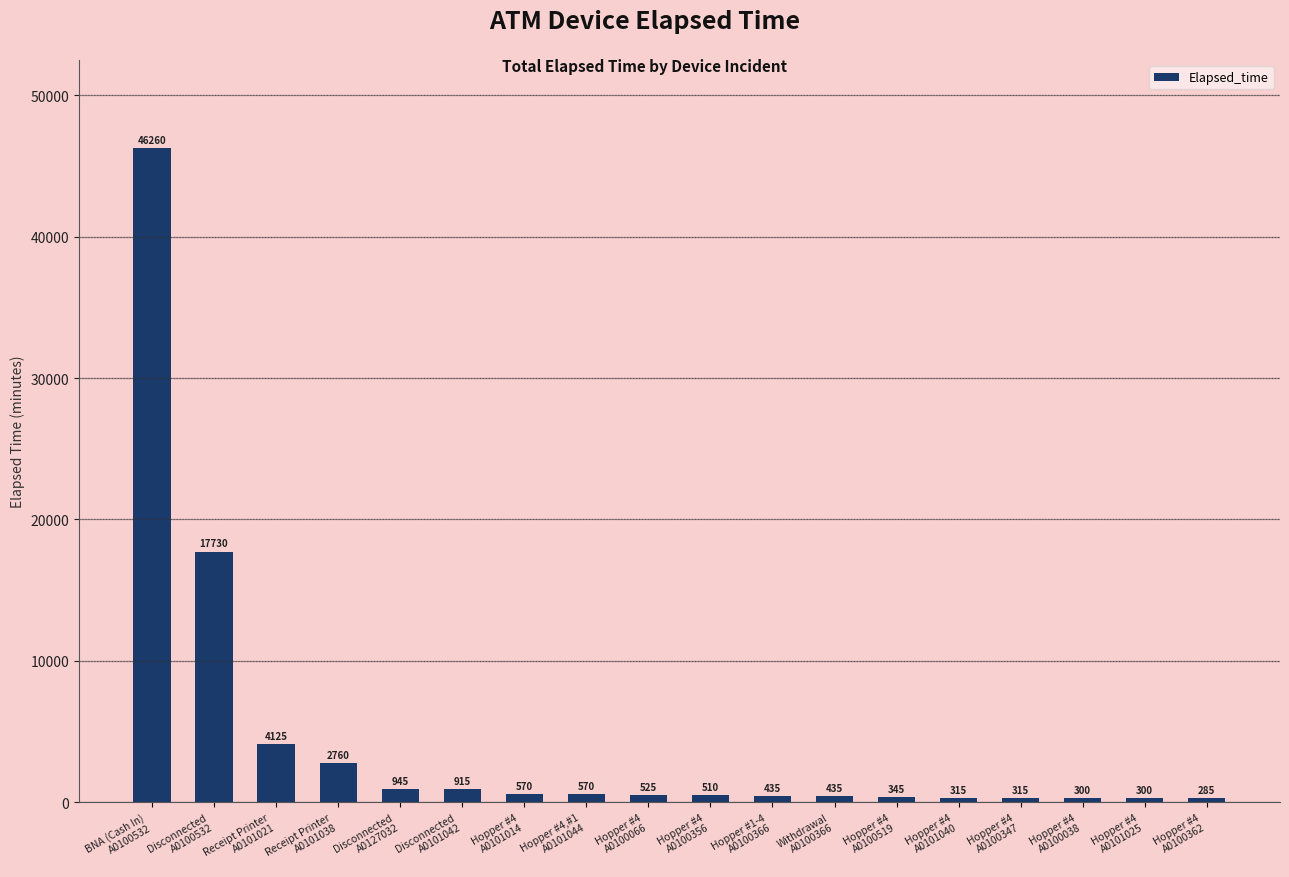

How many values are below 525?

9